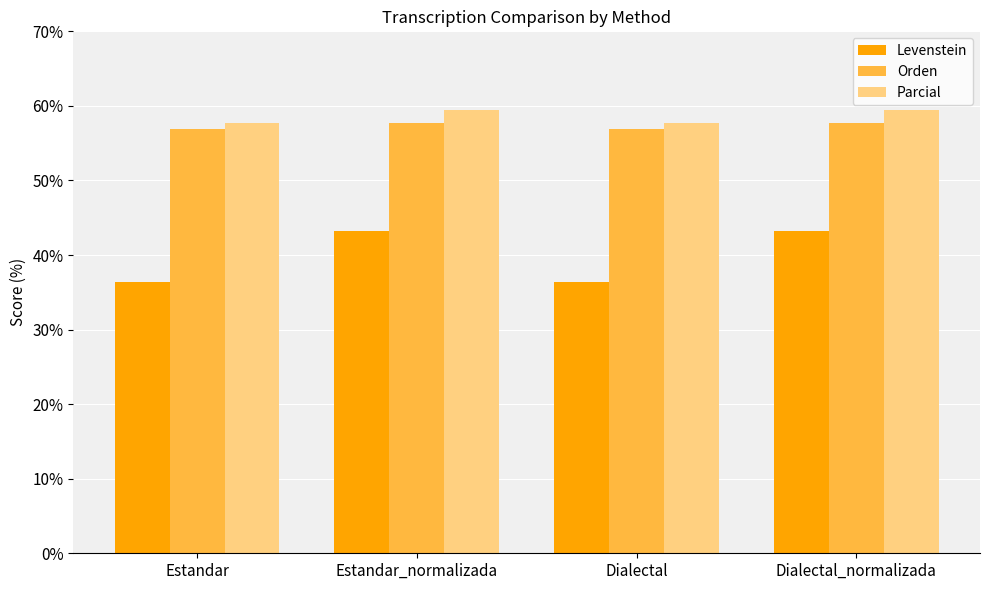

True or false: Parcial has a value of 57.7 at Estandar.

True